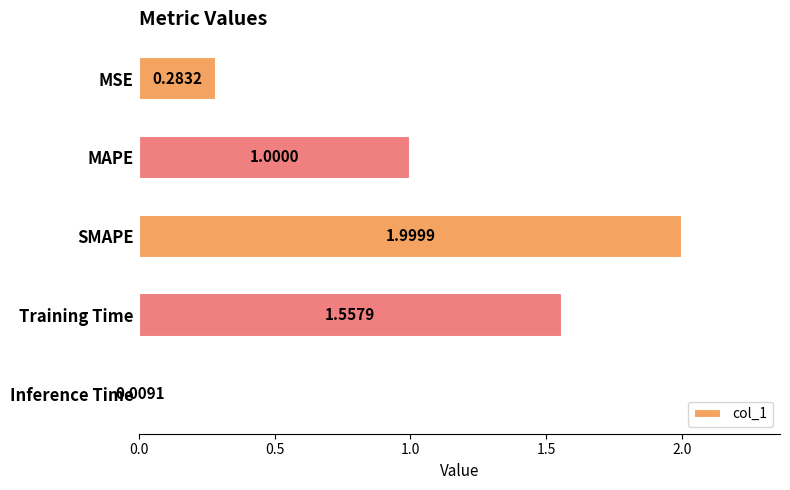

Between MSE and MAPE, which is larger?

MAPE